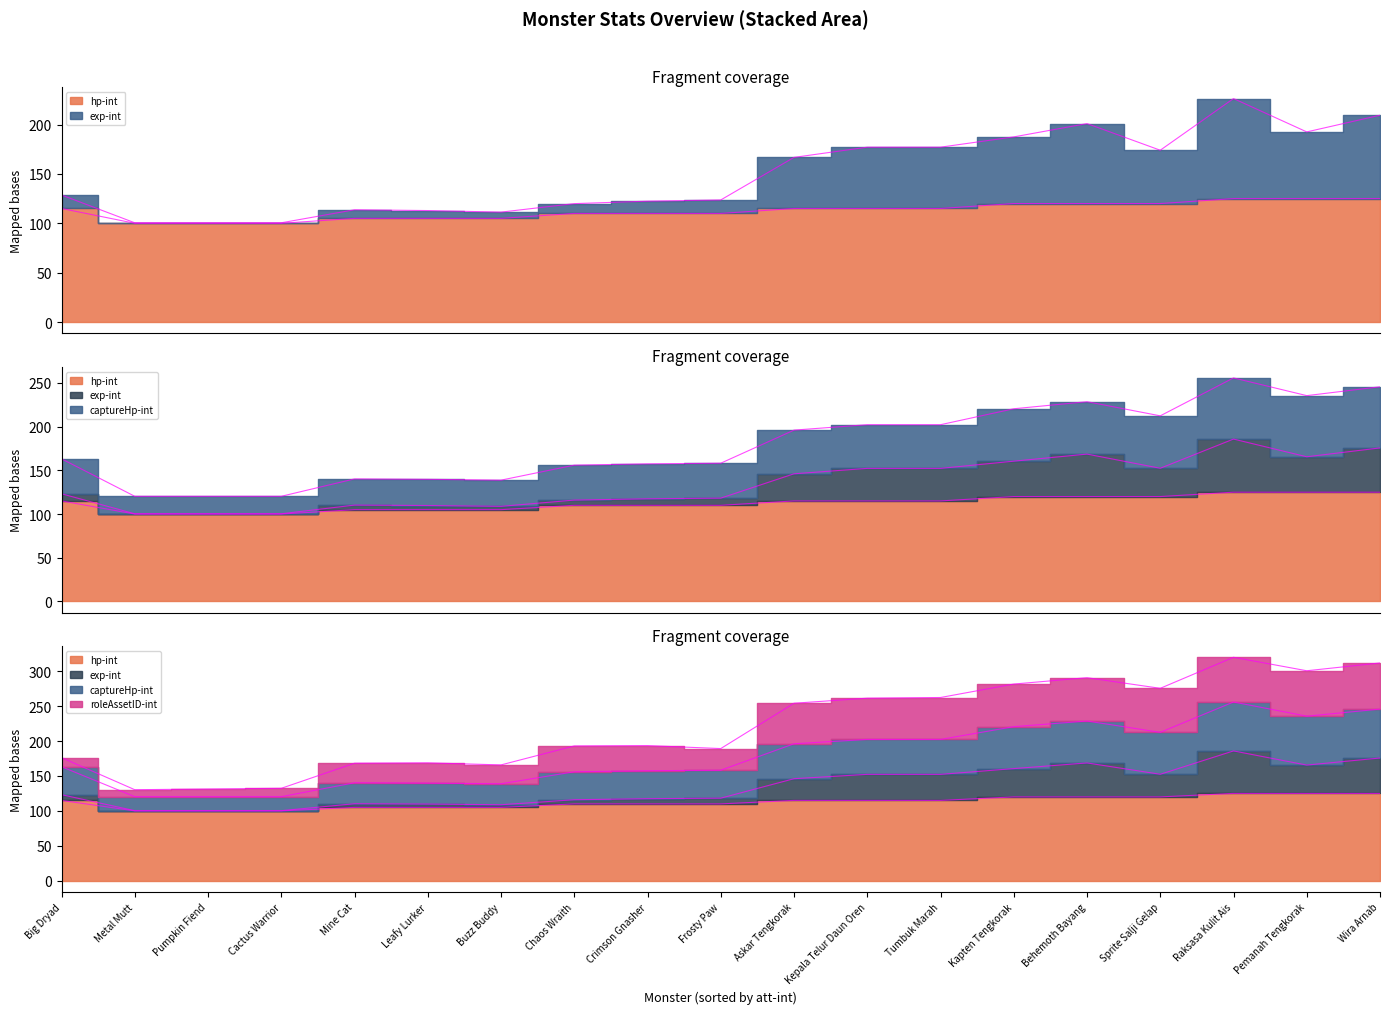

How many data points in hp-int are above 115?

6